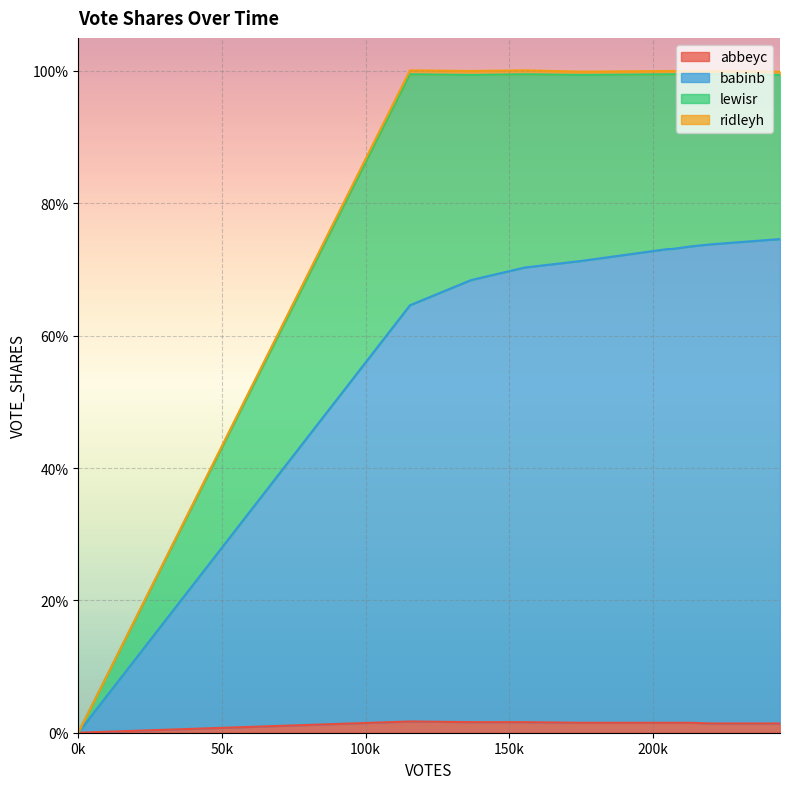

What is the sum of the babinb values at 206667 and 220027?

1.5